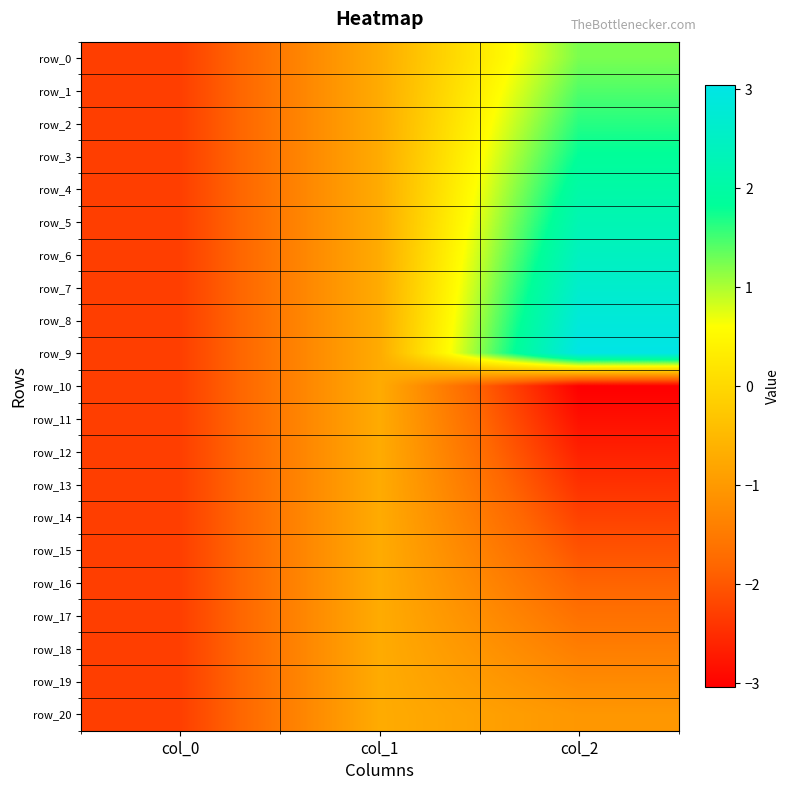

At which category is the sum across all series the highest?

col_2